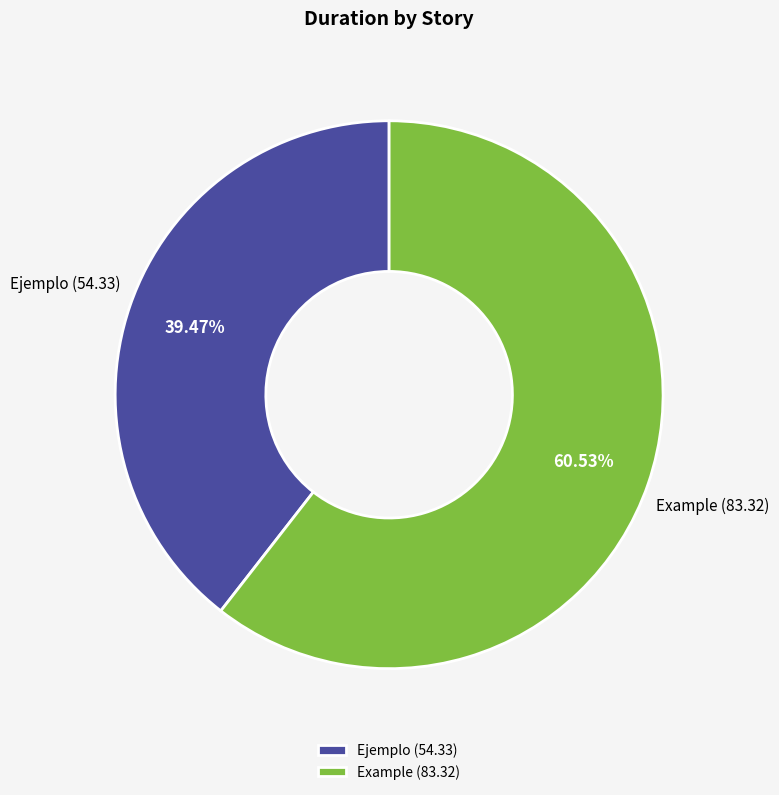

Is it true that Example is 69% of the pie?

False